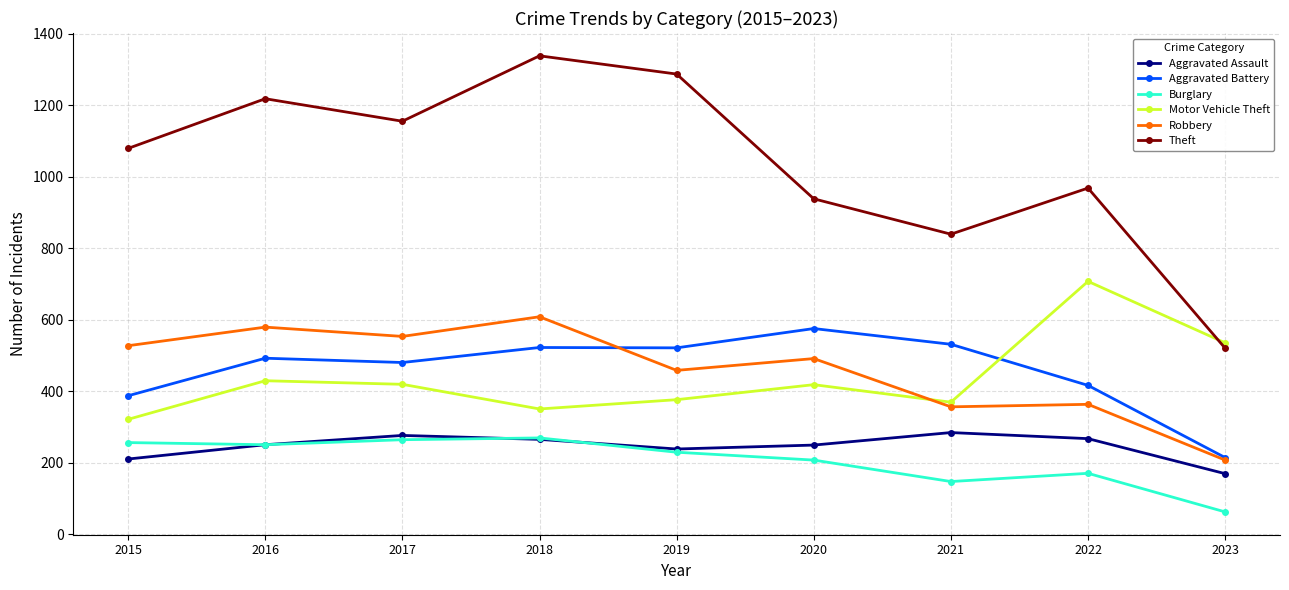

Rank the series by their maximum value, from highest to lowest.

Theft, Motor Vehicle Theft, Robbery, Aggravated Battery, Aggravated Assault, Burglary